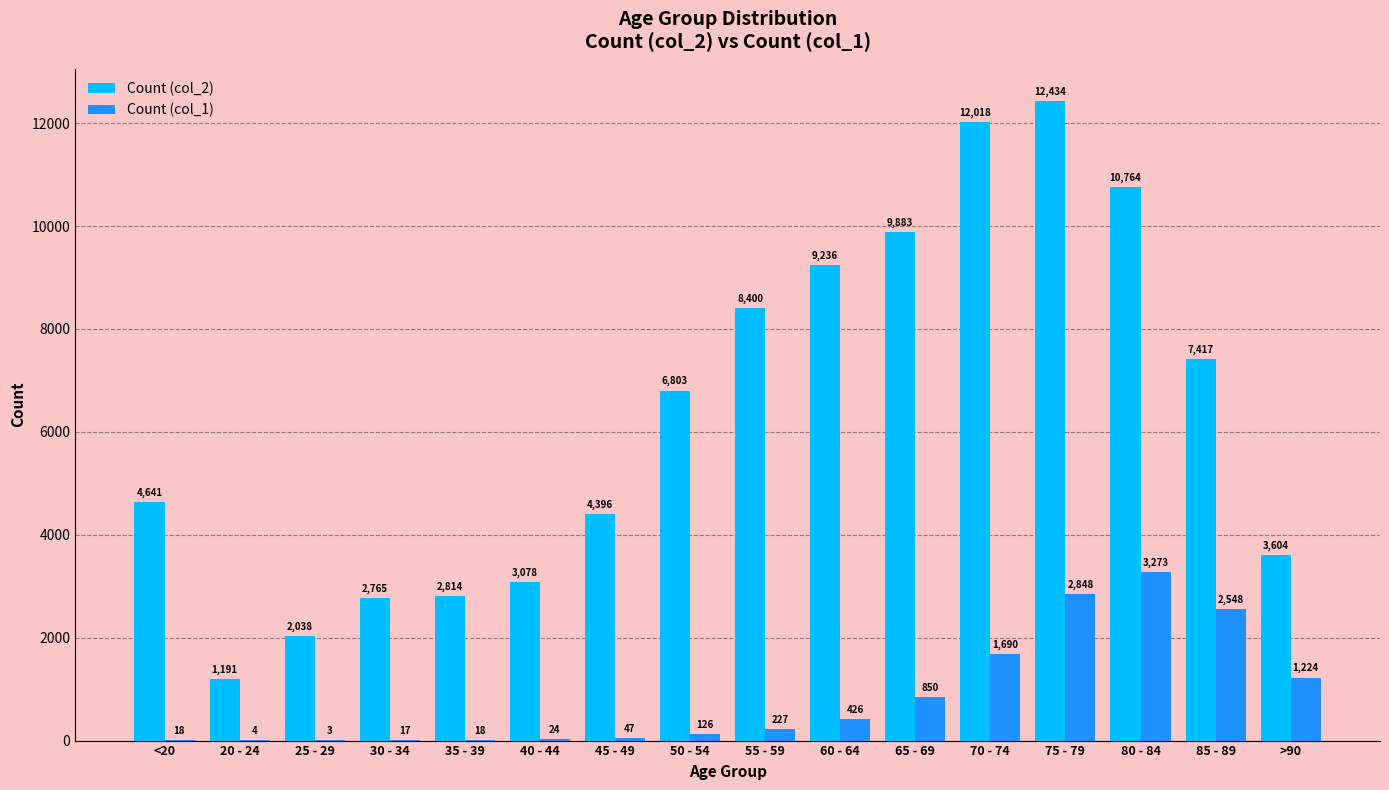

The Count (col_1) series shows 805 at >90. True or false?

False